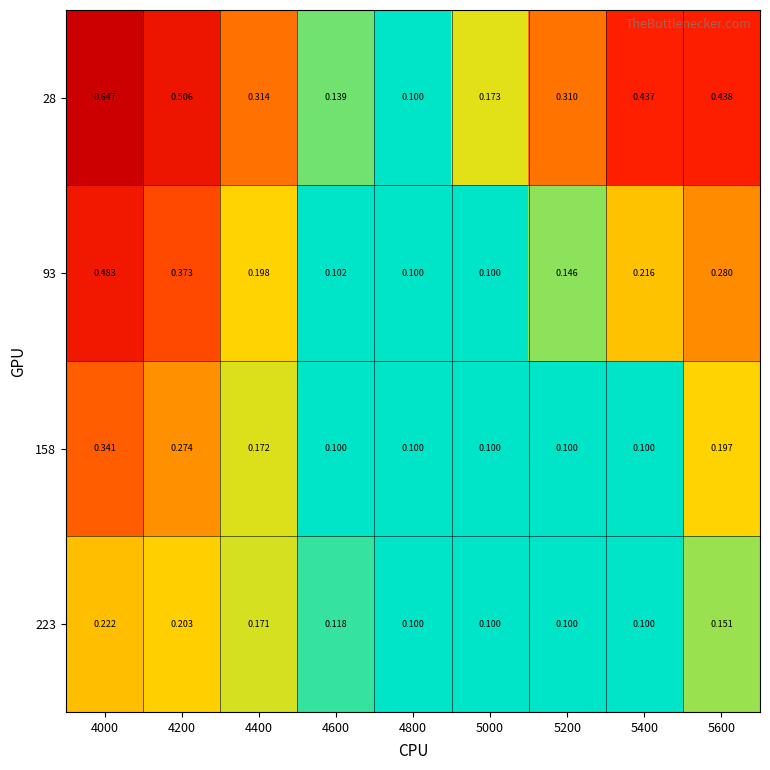

Is the value of 28 at 4200 greater than the value of 158 at 4600?

Yes